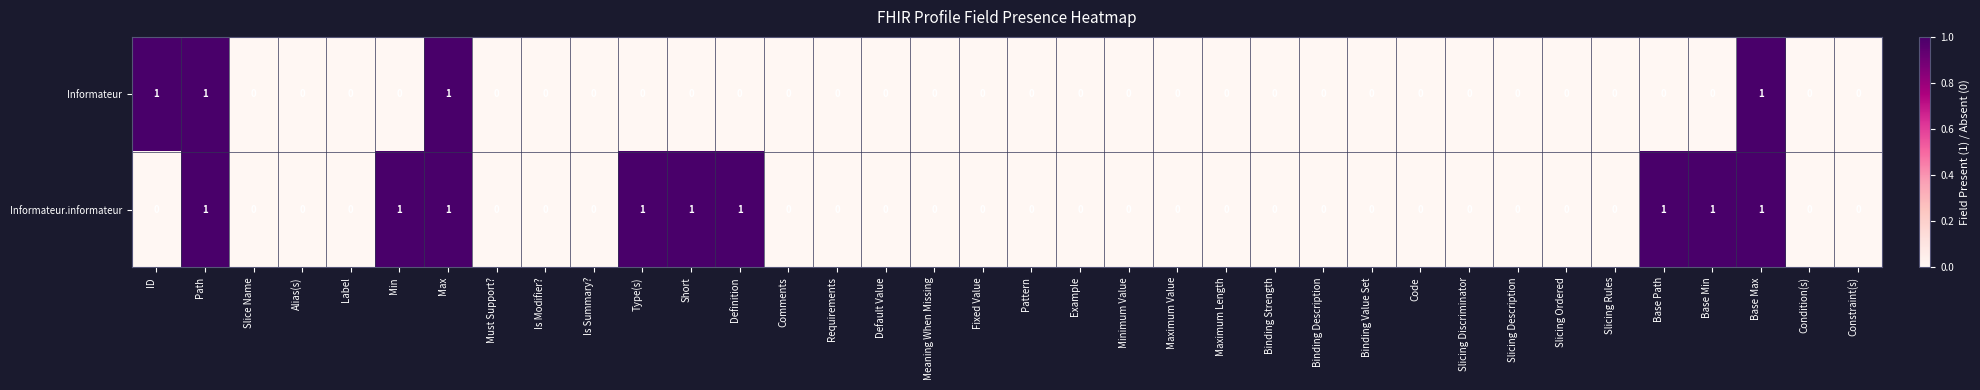

Count the Informateur values in the range 0 to 1.

36